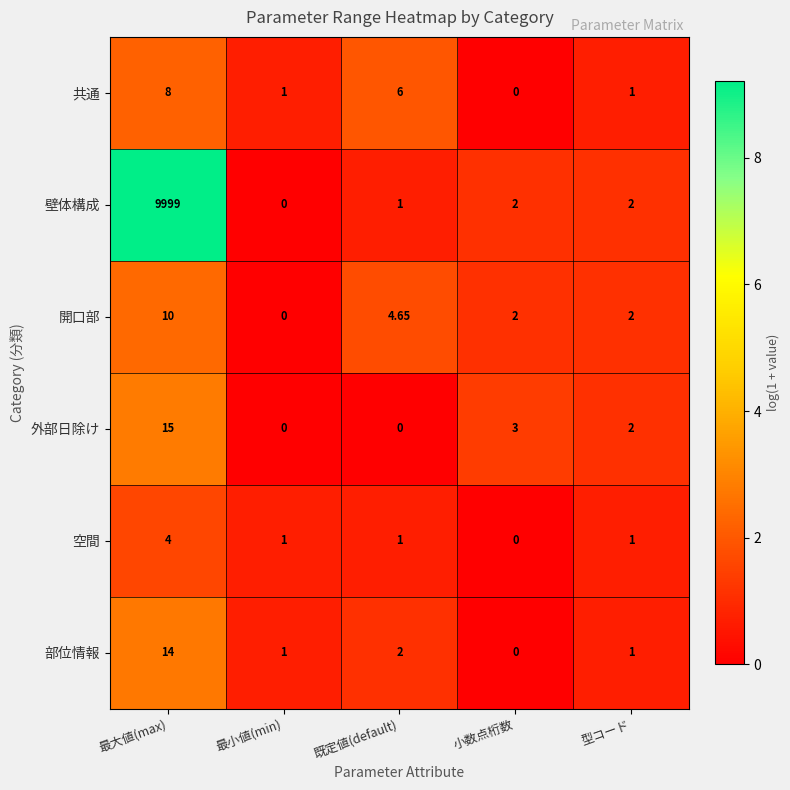

What is the total value across all series at 最大値(max)?

10050.0